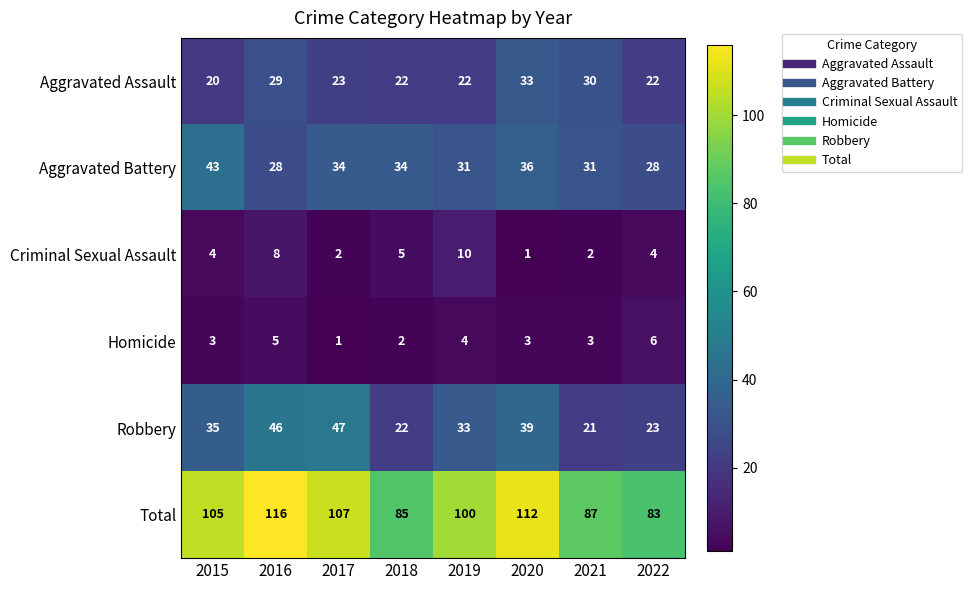

Count the number of data series in this chart.

6